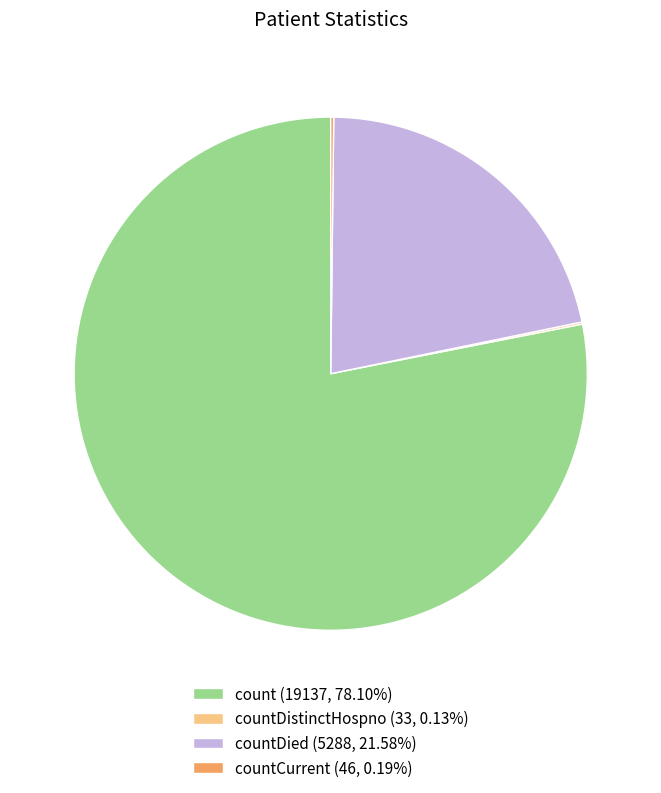

Does count (19137, 78.10%) account for over 50% of the chart?

Yes